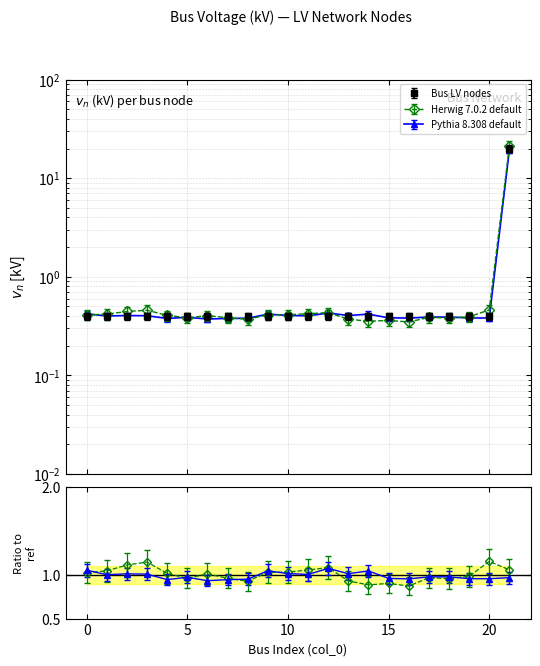

What is the greatest value displayed?

20.0